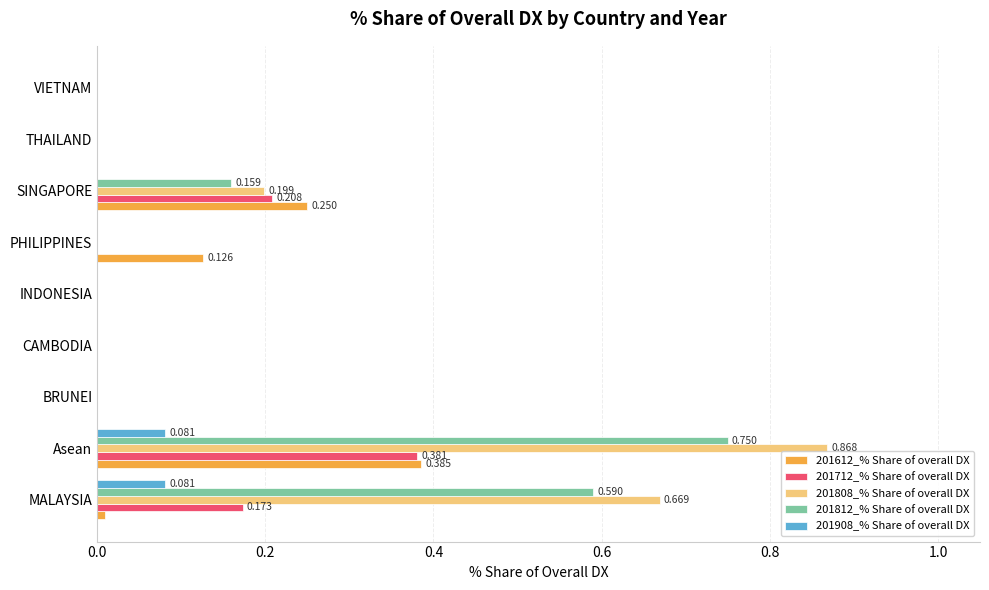

At which category is the sum across all series the highest?

Asean